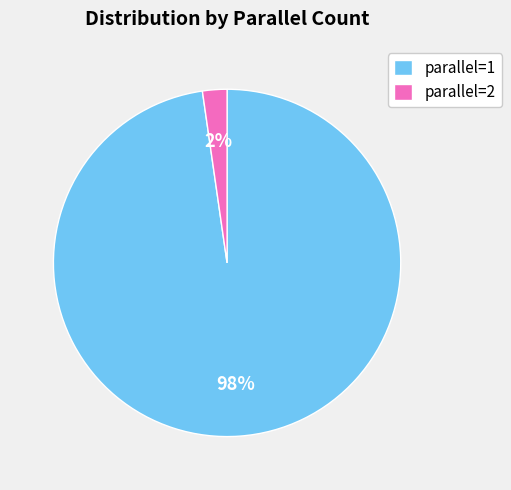

Which category accounts for the majority?

parallel=1